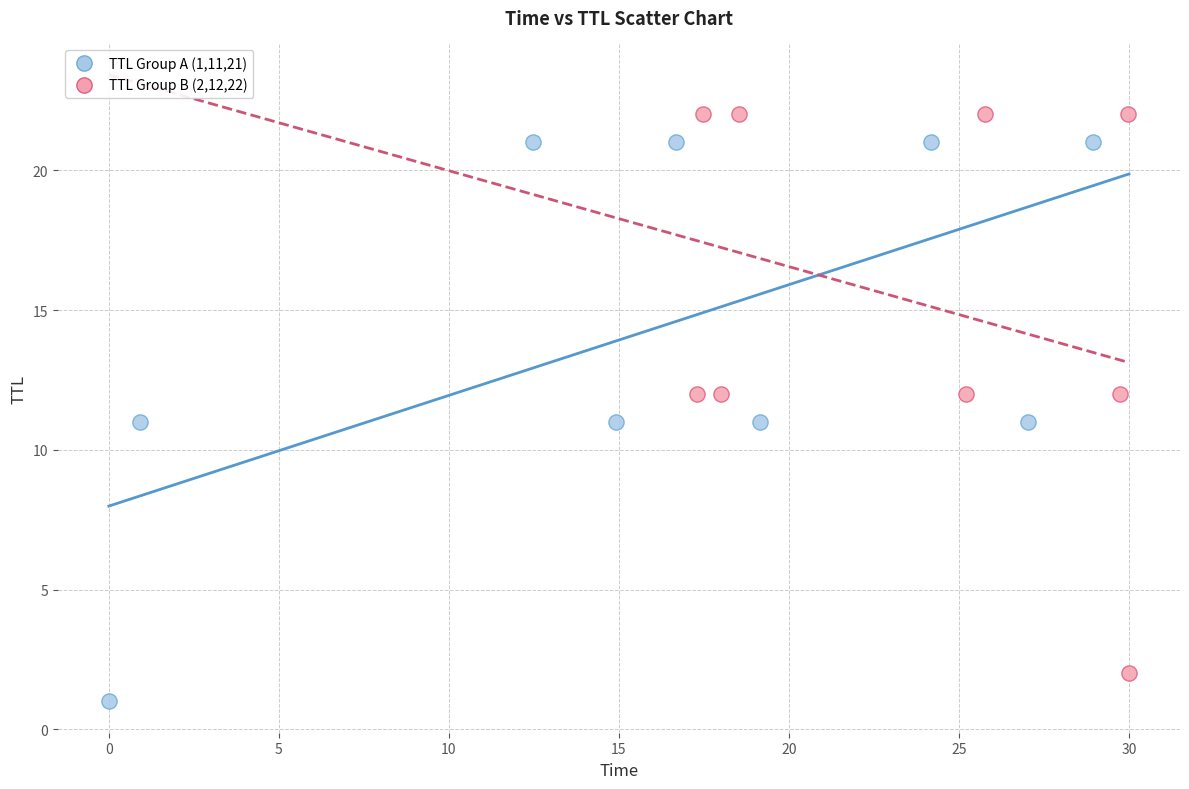

Which series contains the highest Y value?

TTL Group B (2,12,22)